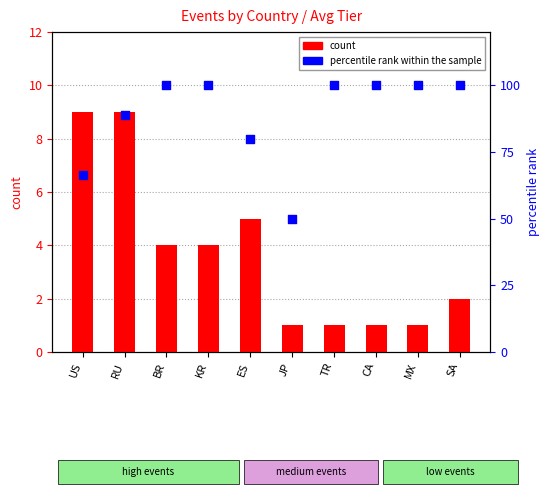

Which series contains the highest Y value?

percentile rank within the sample